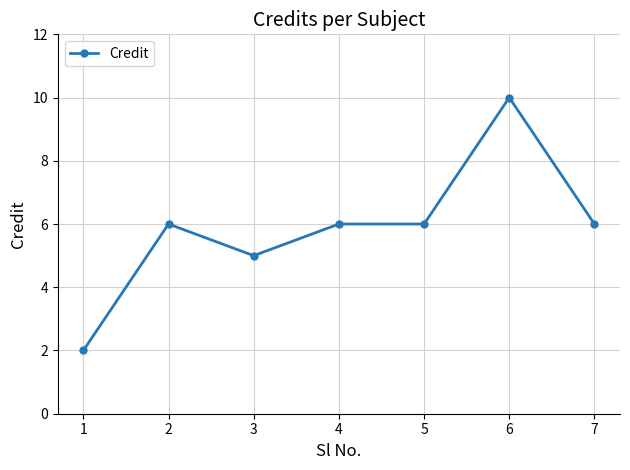

At which category does the data reach its first local peak?

2